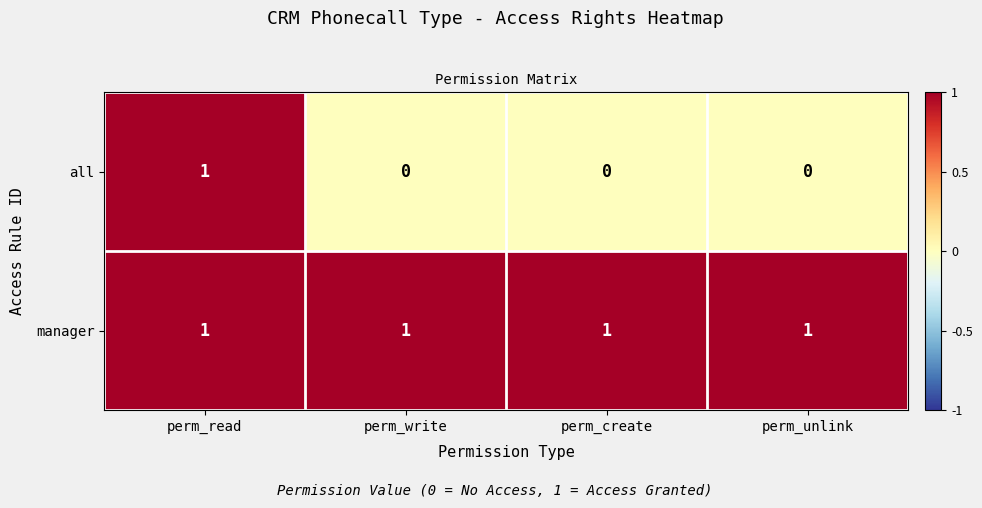

Is it true that manager equals 0 at perm_unlink?

False